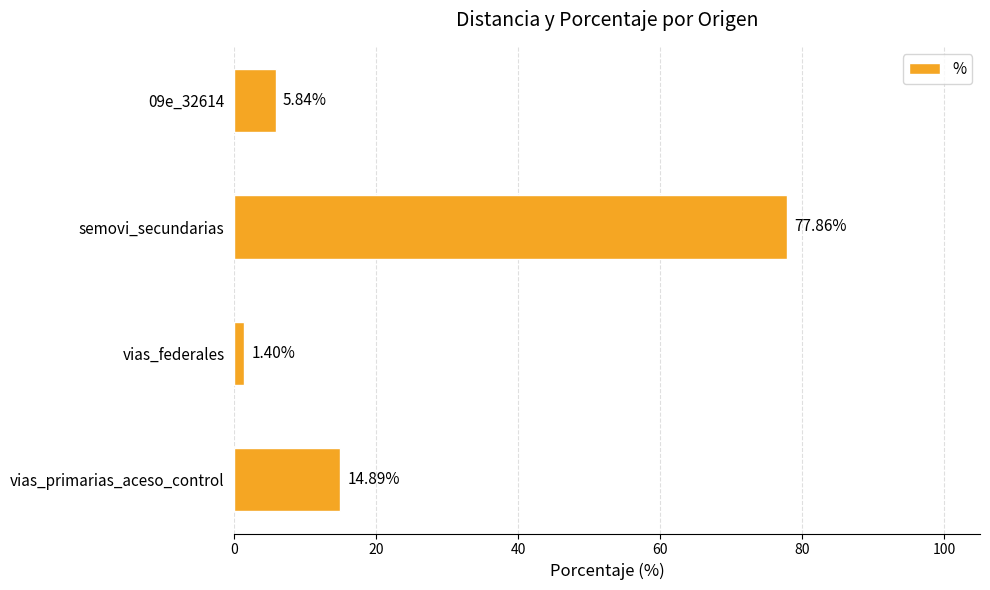

List the labels in order of value, largest first.

semovi_secundarias, vias_primarias_aceso_control, 09e_32614, vias_federales